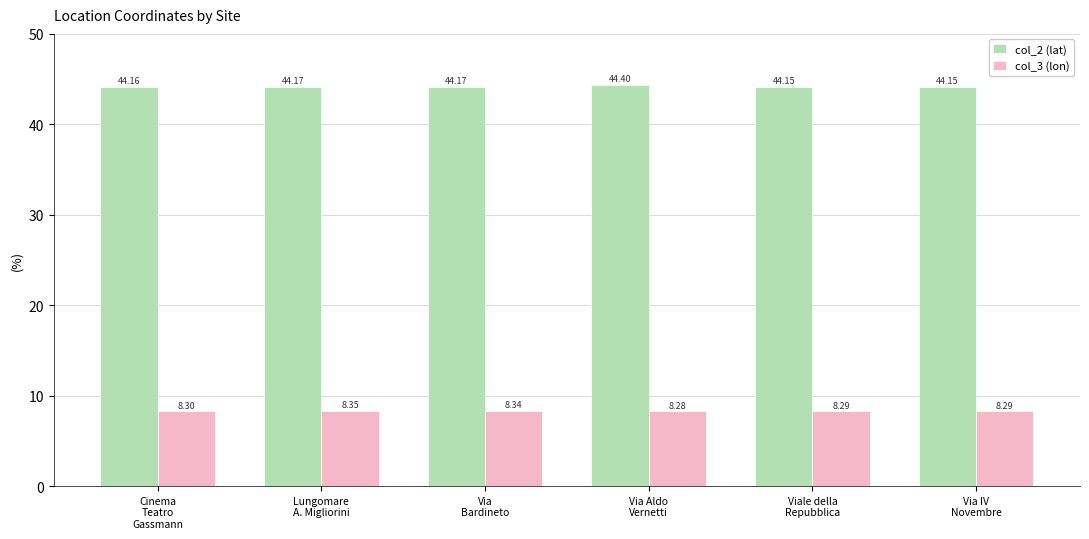

The col_2 (lat) series shows 44.2 at Viale della
Repubblica. True or false?

True